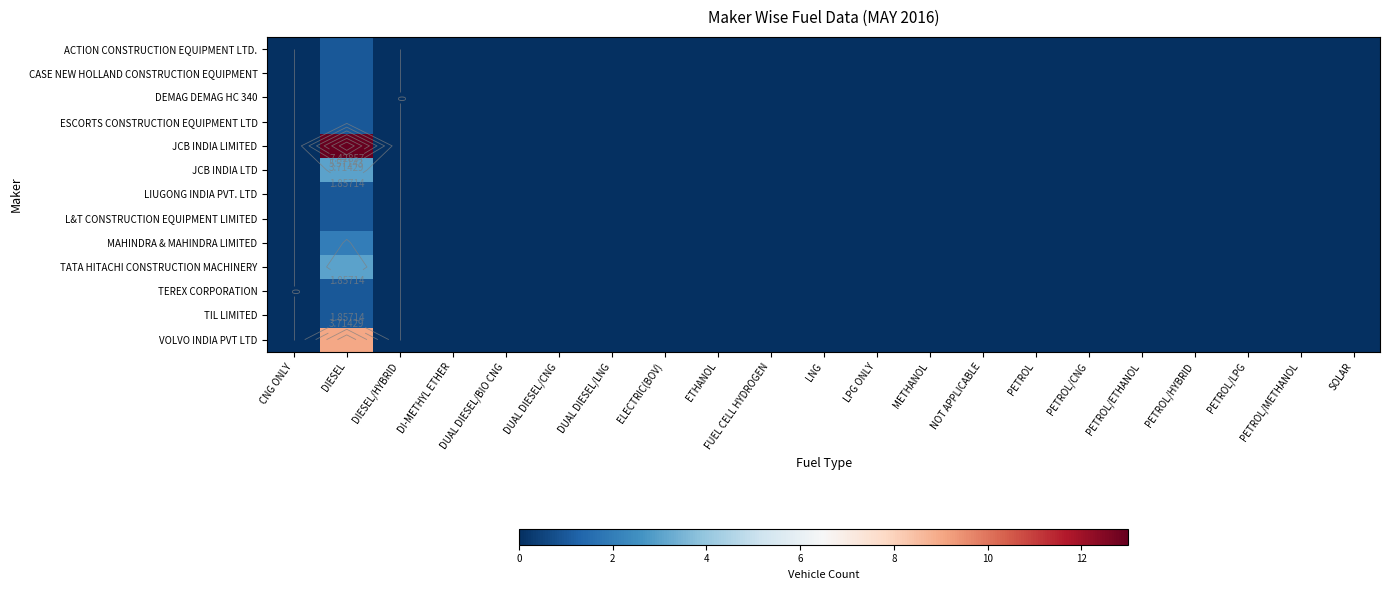

The value of TEREX CORPORATION at SOLAR is 0. True or false?

True